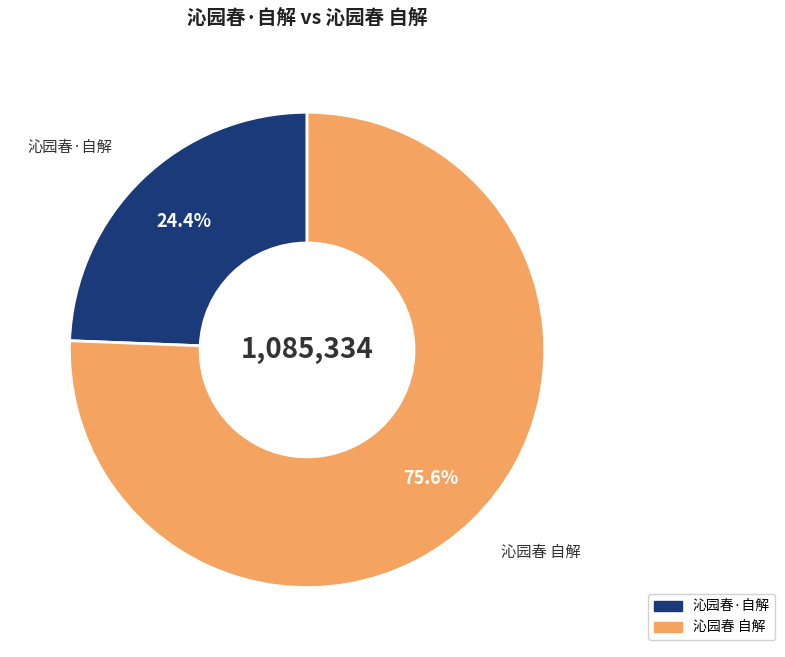

Between 沁园春 自解 and 沁园春·自解, which is larger?

沁园春 自解